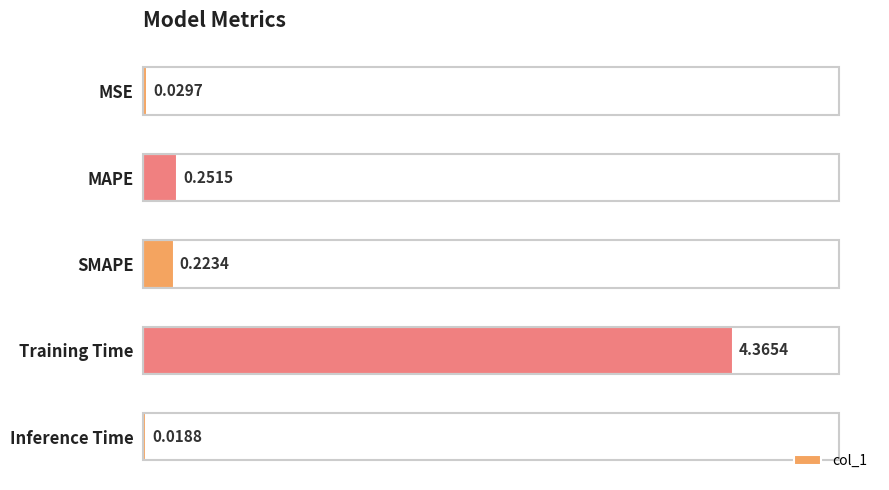

List the labels in order of value, largest first.

Training Time, MAPE, SMAPE, MSE, Inference Time